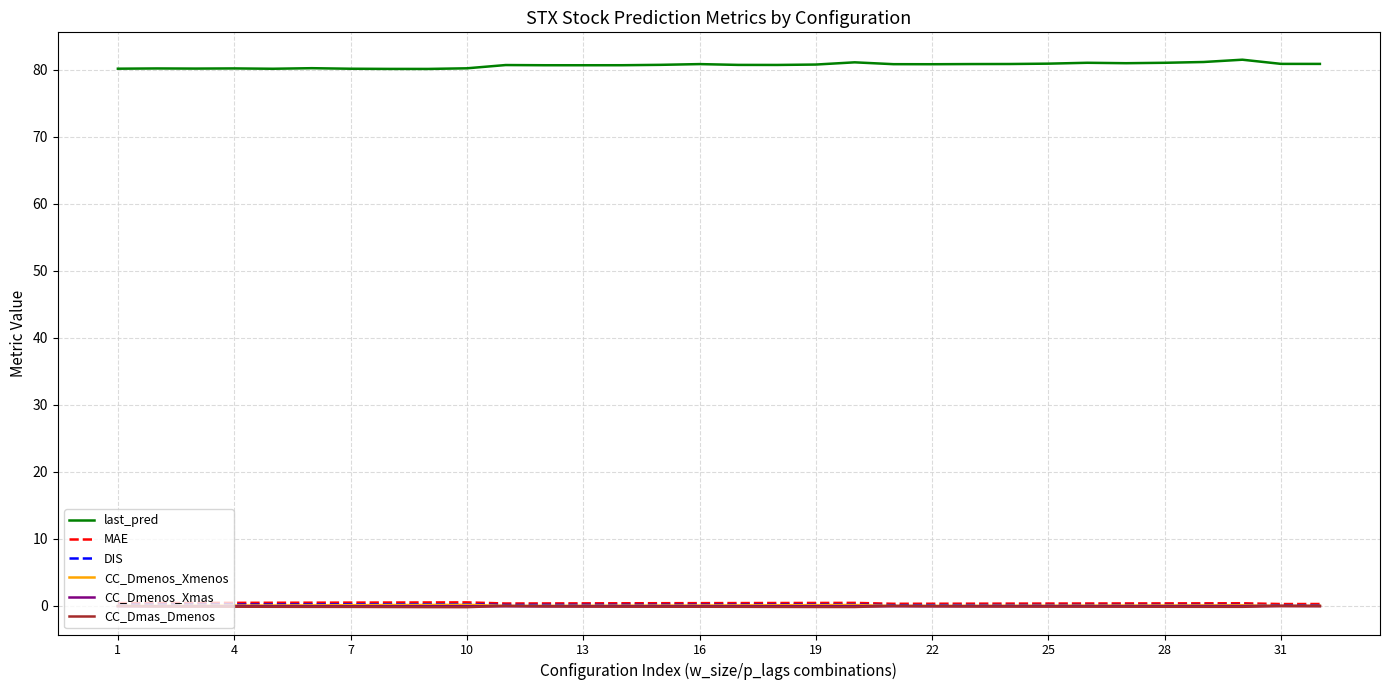

What is the maximum value shown in the chart?

81.5